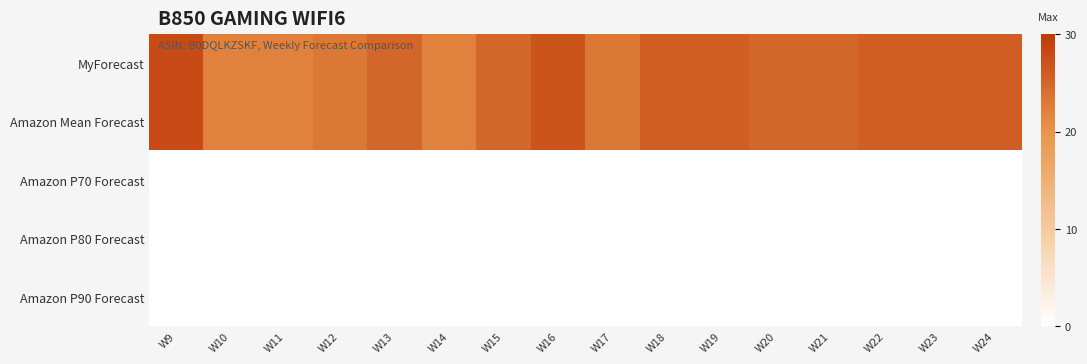

Which series changed the most between W16 and W22?

MyForecast